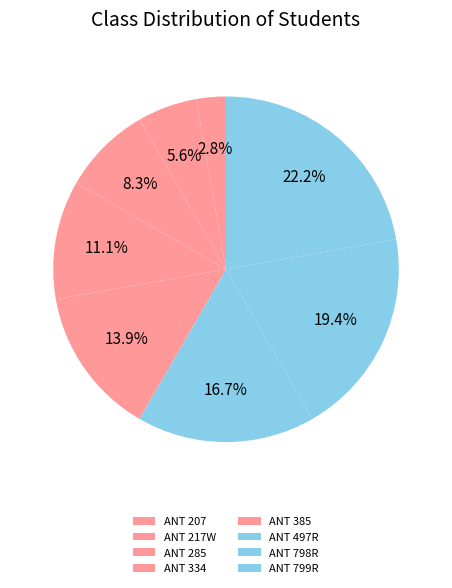

Is the sum of ANT 798R and ANT 334 greater than half?

No